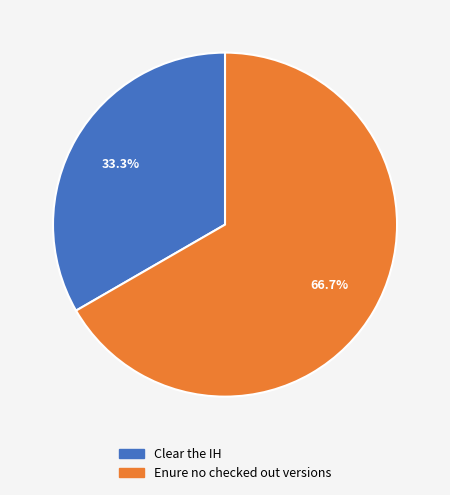

What is the ratio of the value at Enure no checked out versions to the value at Clear the IH?

2.0